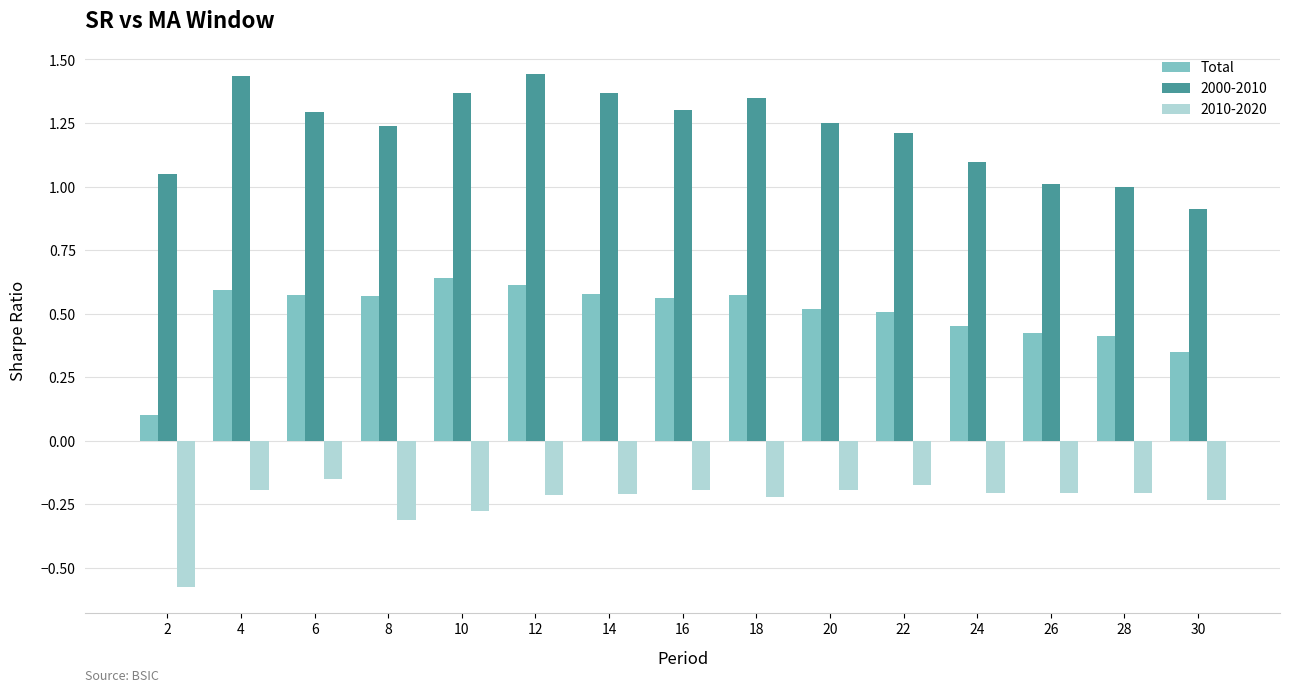

What is the sum of all Total values?

7.5